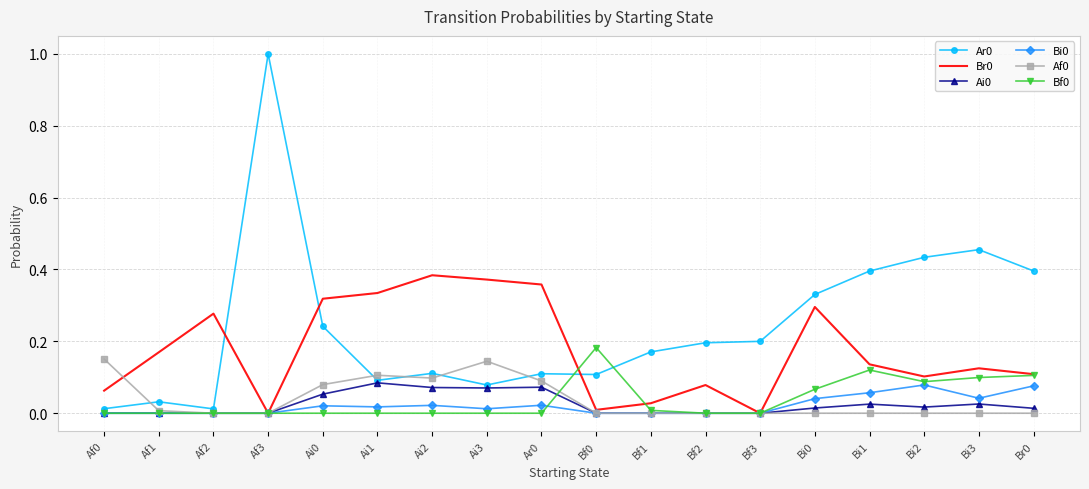

How many series are shown in this chart?

6